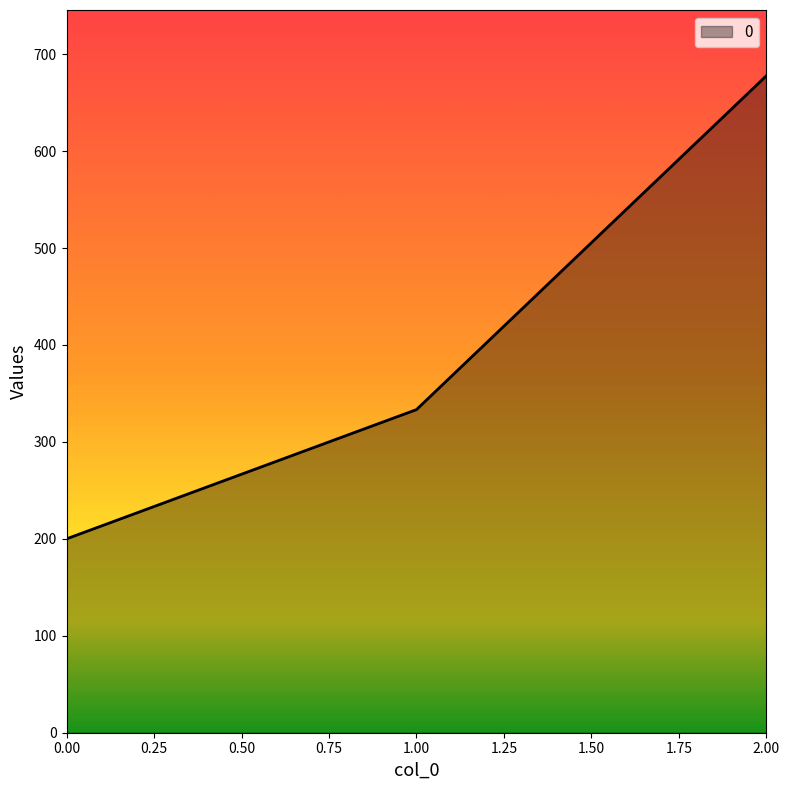

At which category does the chart reach its peak across all series?

2.00